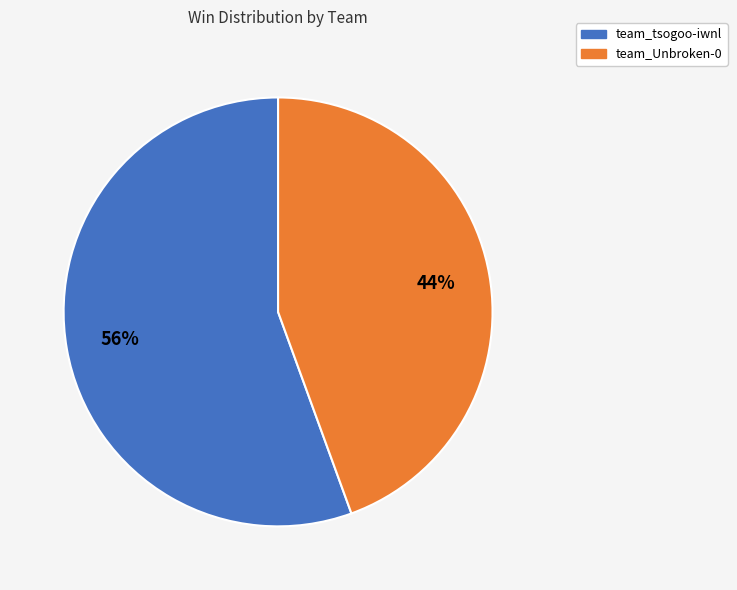

To the nearest percent, what portion does team_tsogoo-iwnl represent?

56%